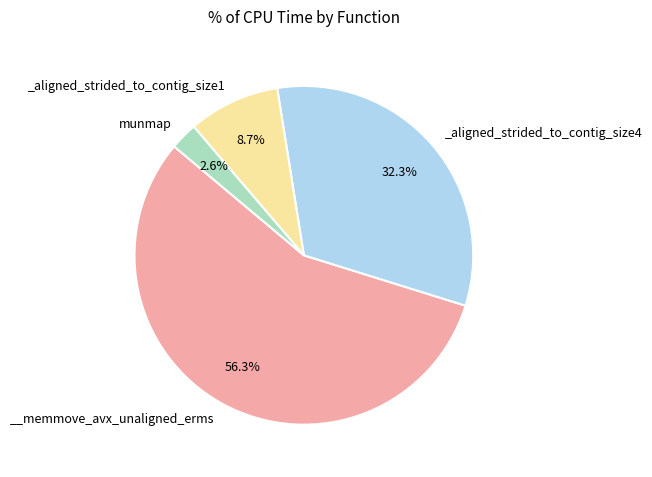

Is there any slice that represents more than half of the pie?

Yes